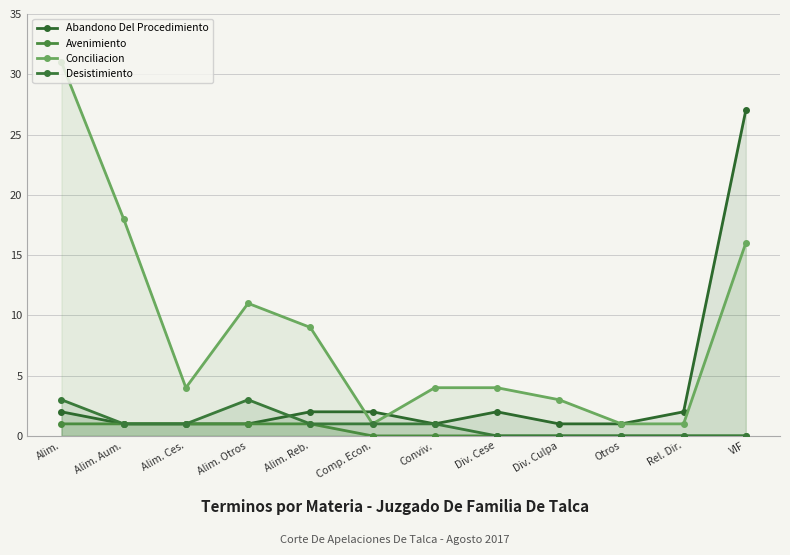

How many lines are shown in the chart?

4